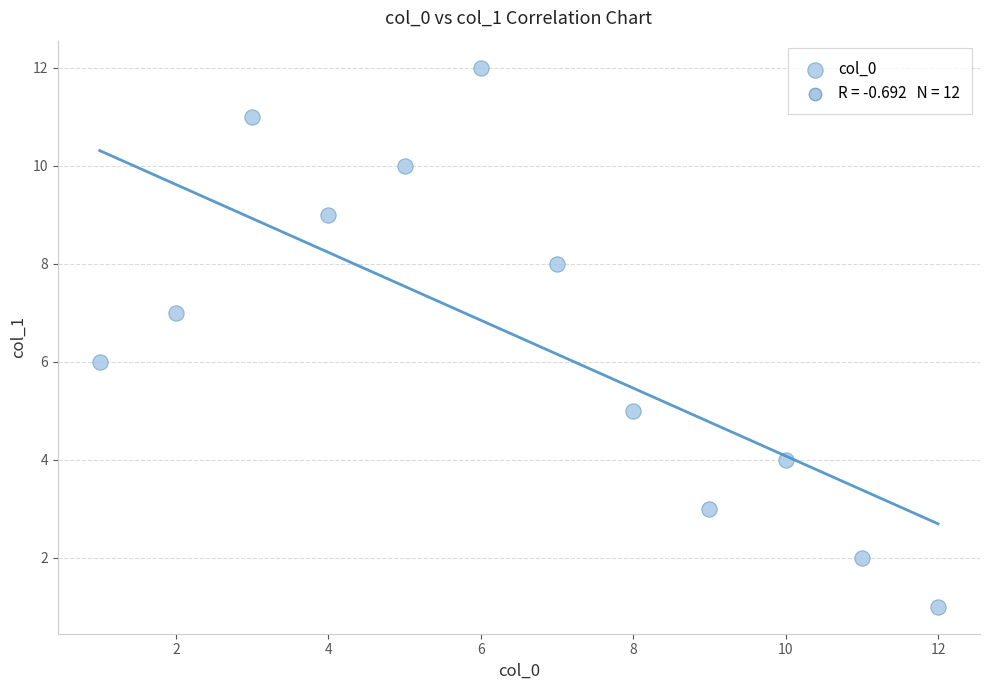

What is the range of X values (max minus min)?

11